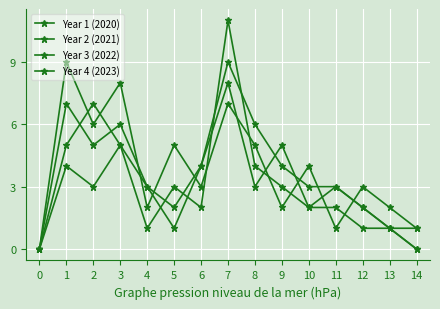

What is the sum of the Year 2 (2021) values at 6 and 1?

12